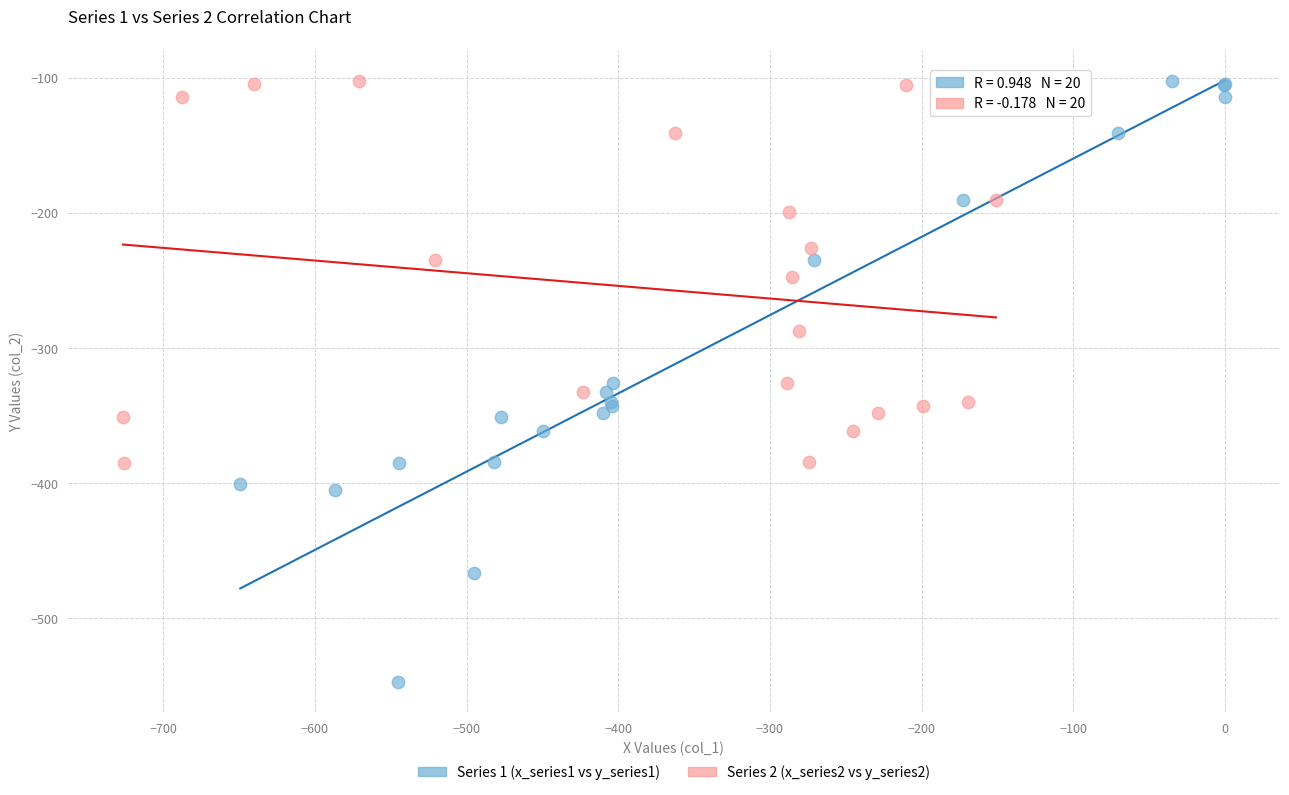

Which series contains the lowest Y value?

Series 1 (x_series1 vs y_series1)